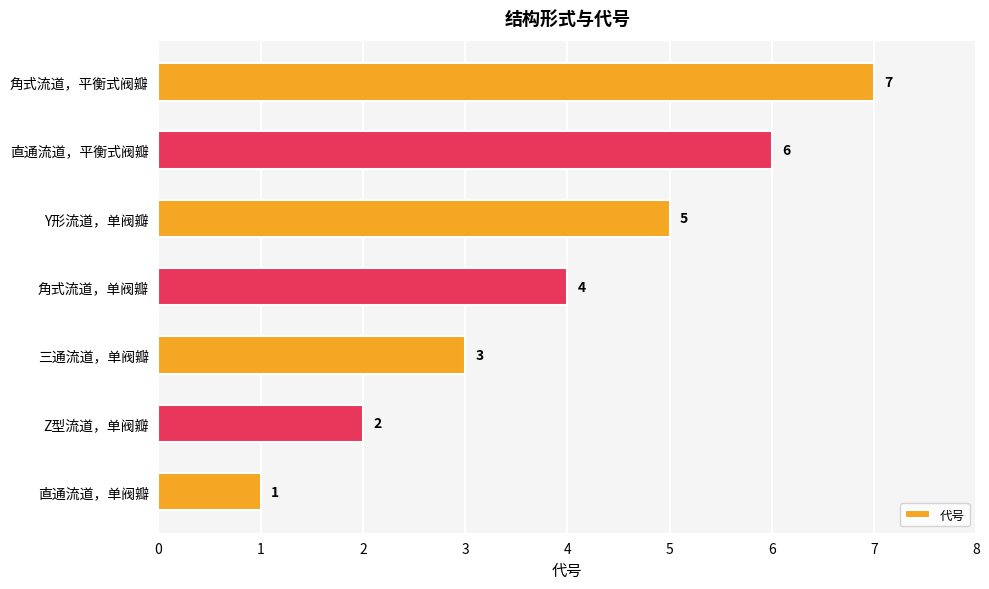

Count the number of categories in the chart.

7